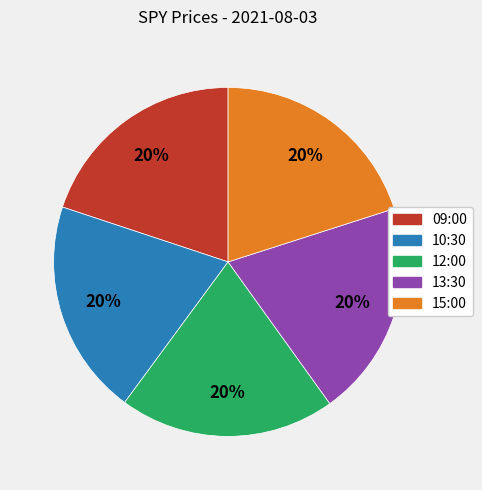

Do 10:30 and 12:00 together represent more than half of the pie?

No